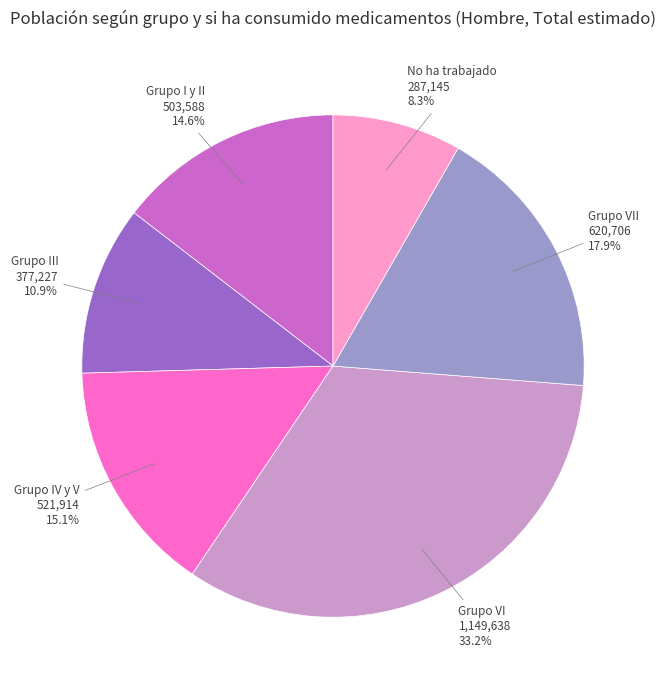

Rank the categories by value from lowest to highest.

No ha trabajado, Grupo III, Grupo I y II, Grupo IV y V, Grupo VII, Grupo VI